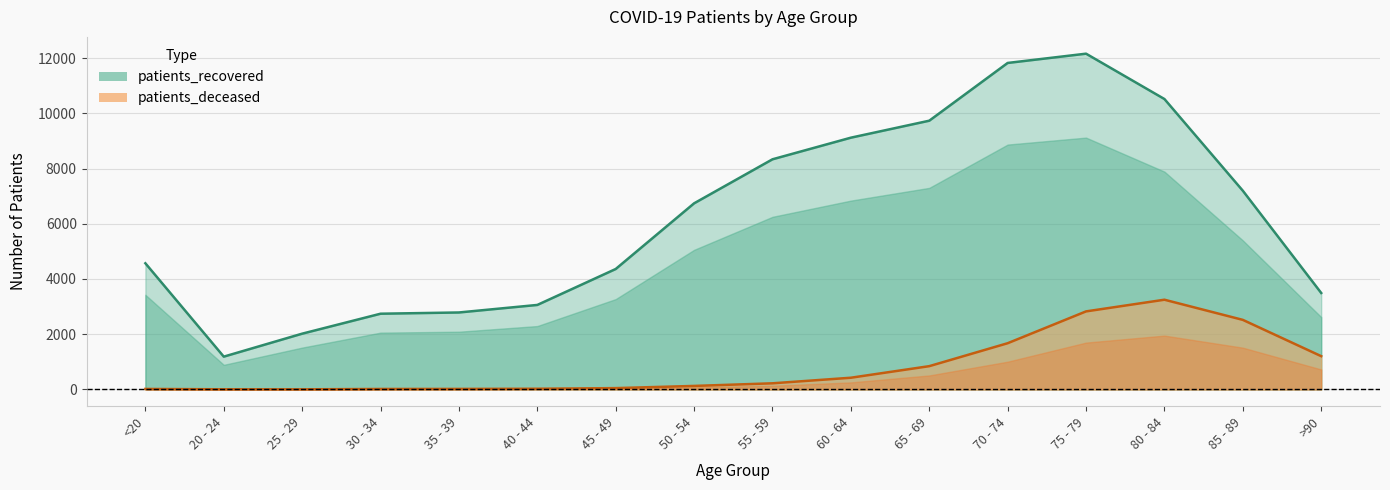

The patients_recovered series shows 11826 at 70 - 74. True or false?

True